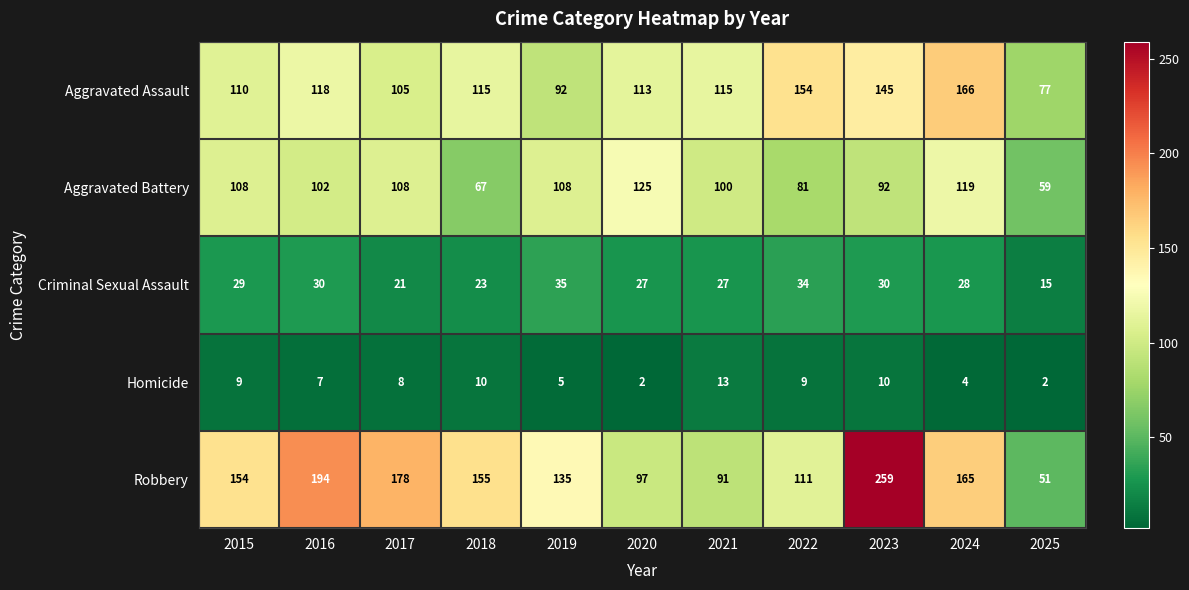

The value of Homicide at 2019 is 9. True or false?

False